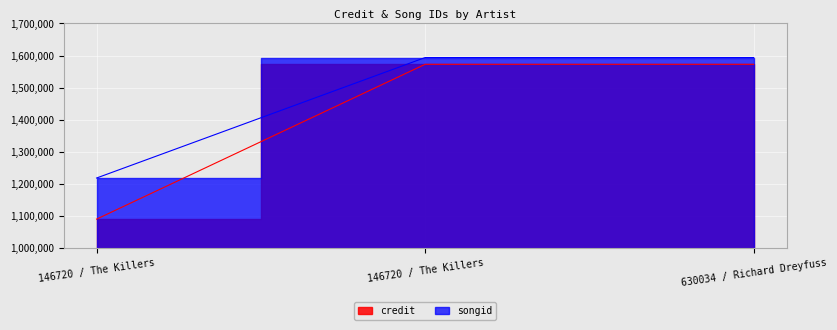

Rank the series by their maximum value, from lowest to highest.

credit, songid